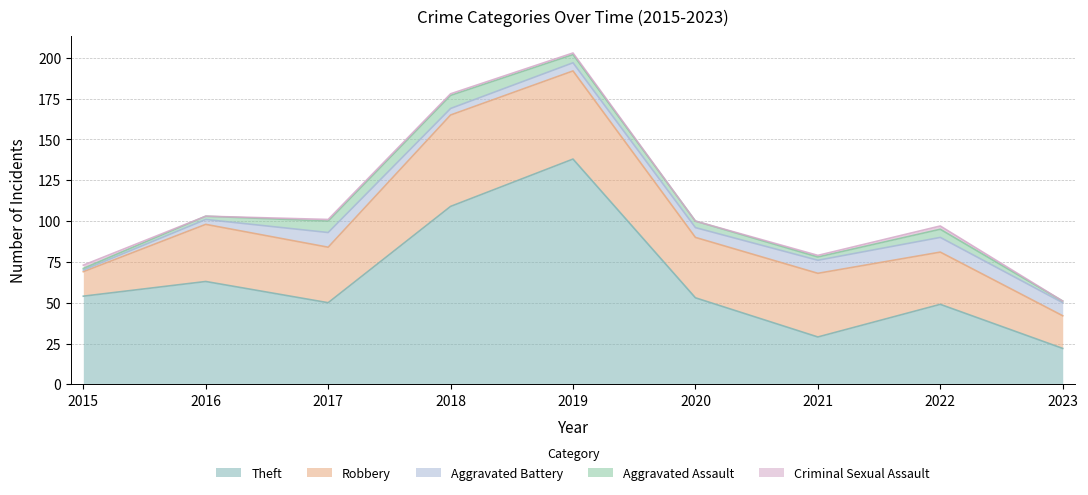

In Theft, how many points are lower than both neighbors (excluding endpoints)?

2